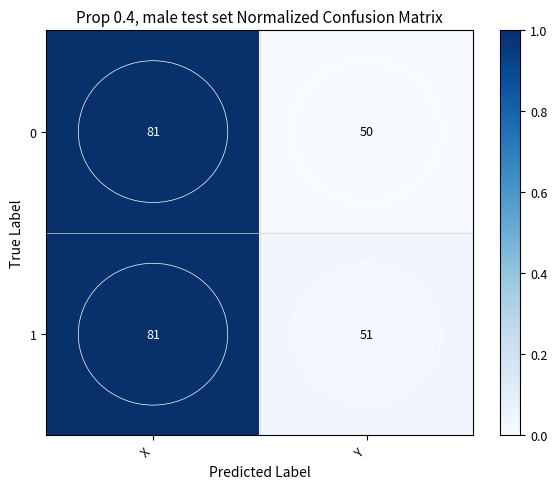

List the labels in order of 0 value, smallest first.

Y, X